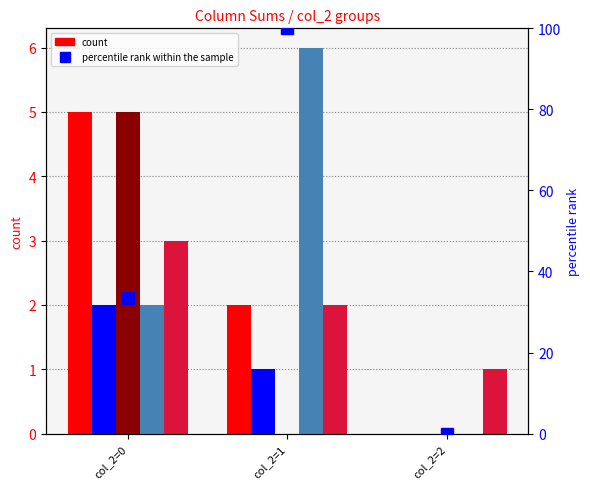

How many percentile rank within the sample values are between 0 and 100?

3